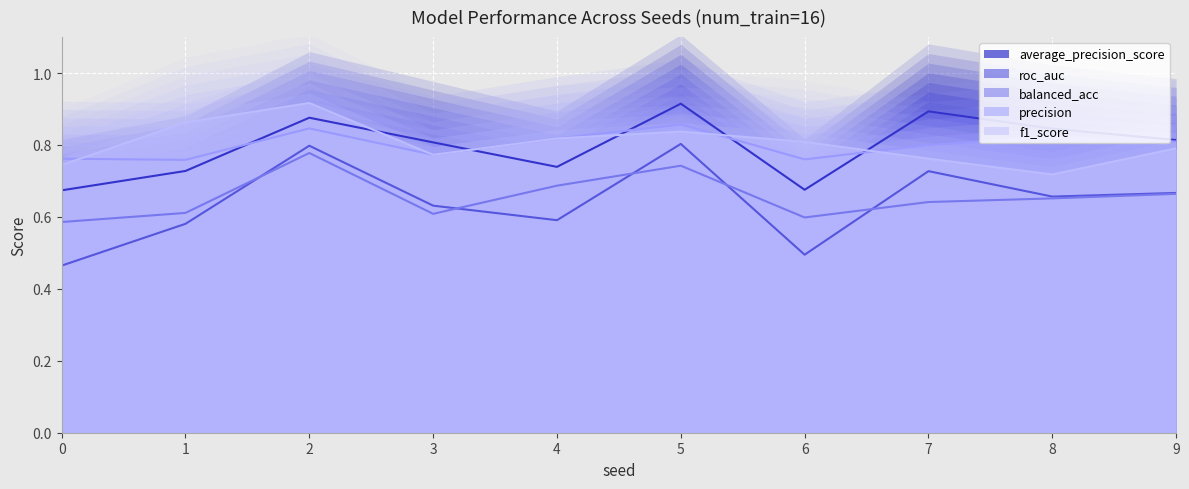

What is the value of the average_precision_score point at the 9th from the left?

0.8